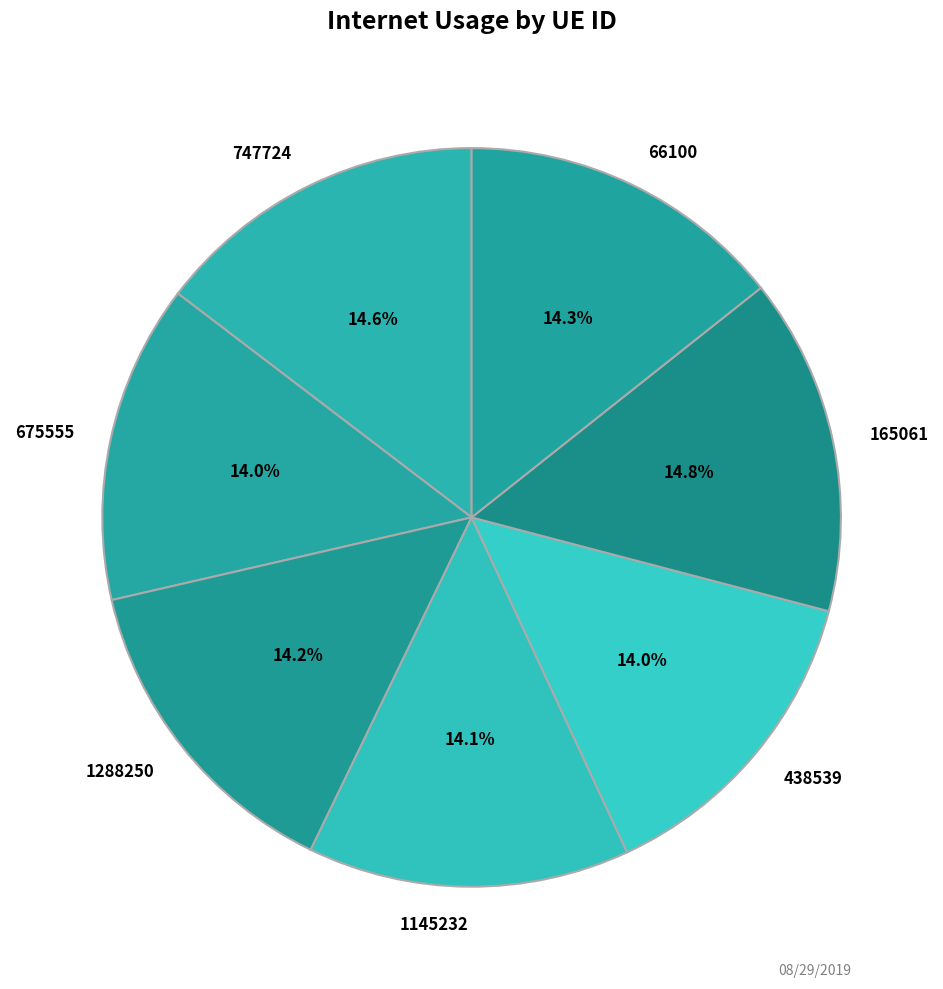

Is it true that 1288250 is 14% of the pie?

True